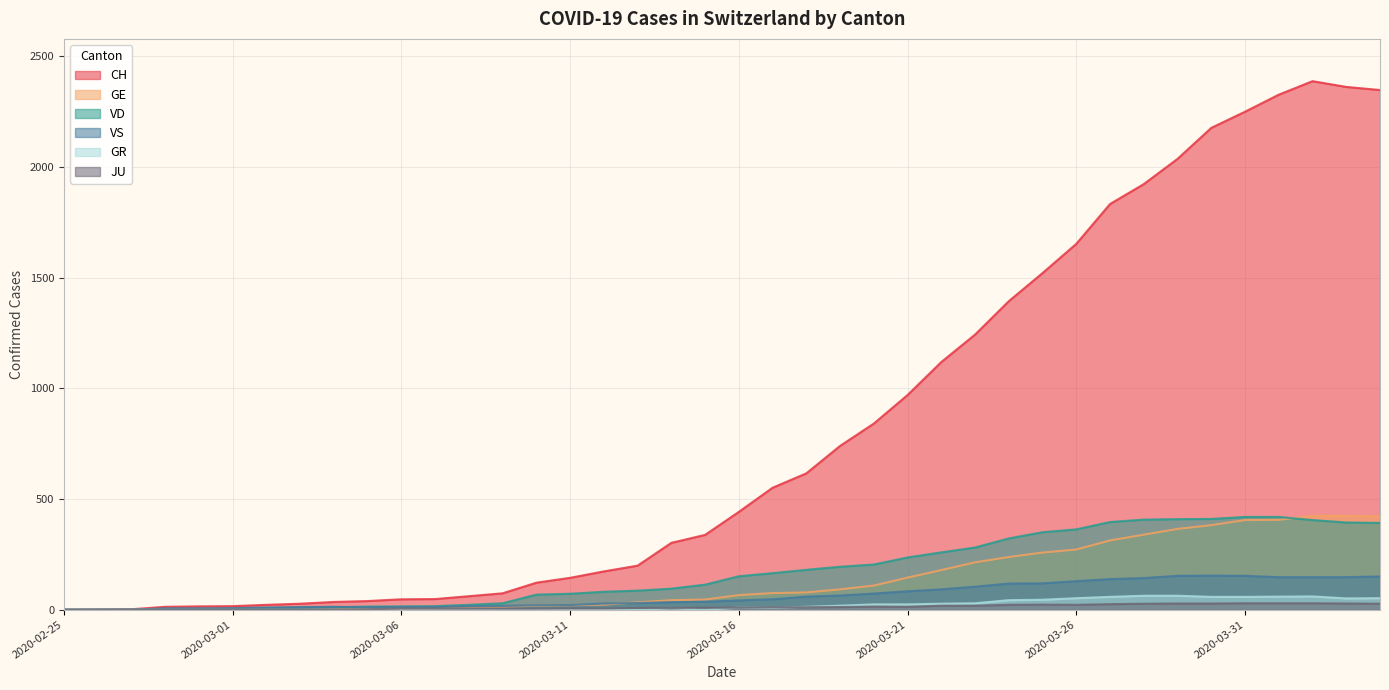

List the labels in order of GR value, smallest first.

2020-02-25, 2020-02-26, 2020-02-27, 2020-02-28, 2020-02-29, 2020-03-01, 2020-03-02, 2020-03-03, 2020-03-04, 2020-03-05, 2020-03-06, 2020-03-07, 2020-03-08, 2020-03-09, 2020-03-10, 2020-03-11, 2020-03-12, 2020-03-13, 2020-03-15, 2020-03-14, 2020-03-16, 2020-03-17, 2020-03-18, 2020-03-19, 2020-03-20, 2020-03-21, 2020-03-22, 2020-03-23, 2020-03-24, 2020-03-25, 2020-04-03, 2020-03-26, 2020-04-04, 2020-03-27, 2020-03-30, 2020-03-31, 2020-04-01, 2020-04-02, 2020-03-28, 2020-03-29